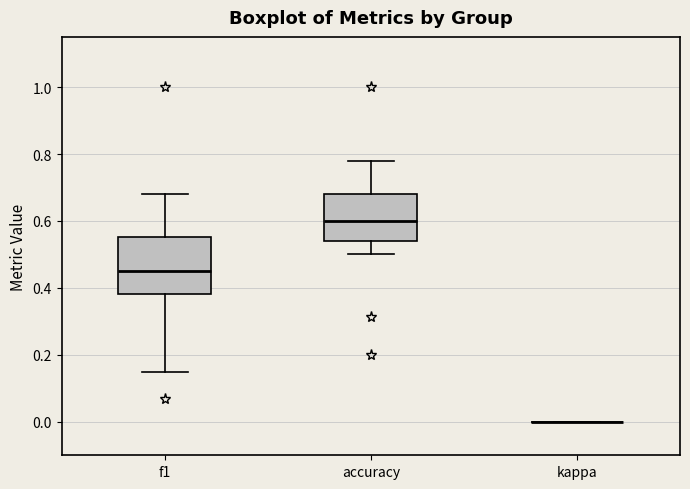

Which box is the tallest, from its lower edge to its upper edge?

f1